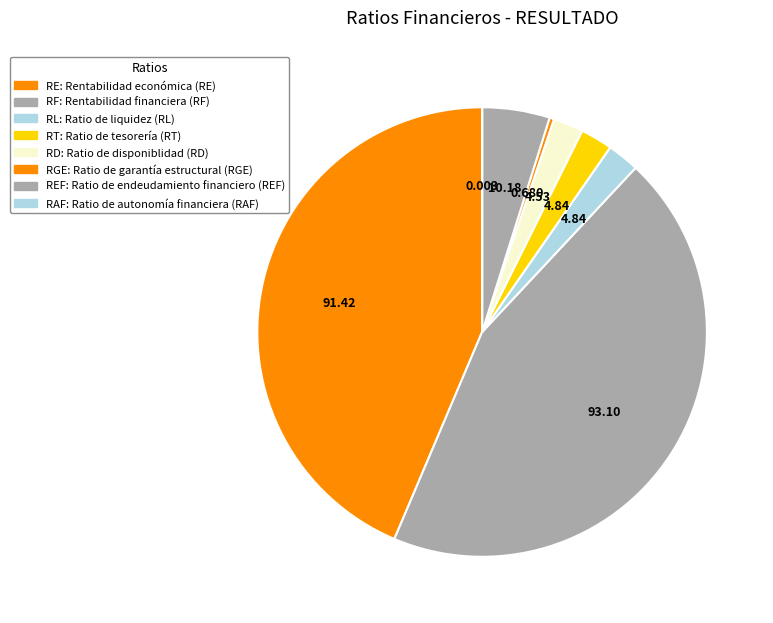

Which slice is the smallest?

Ratio de autonomía financiera (RAF)